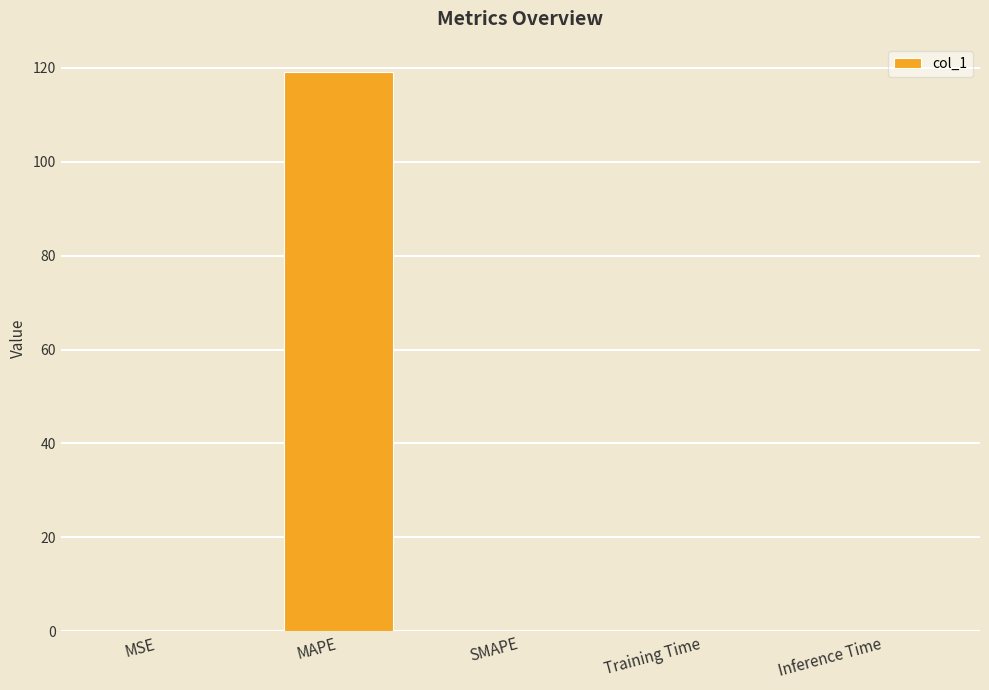

The value at SMAPE is 70.5. True or false?

False